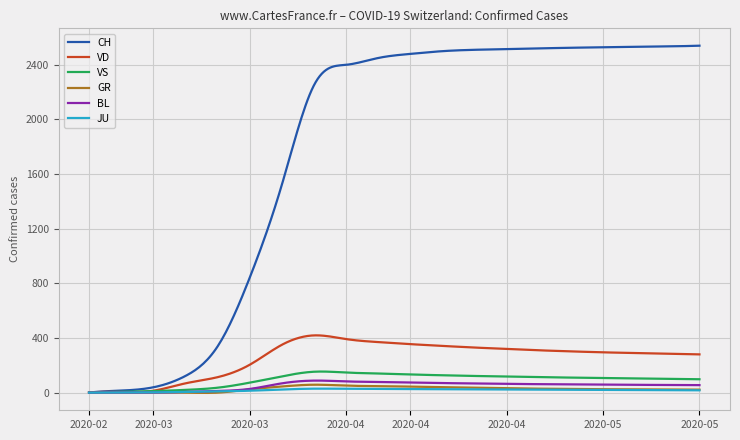

Which series has the largest total across all categories?

CH